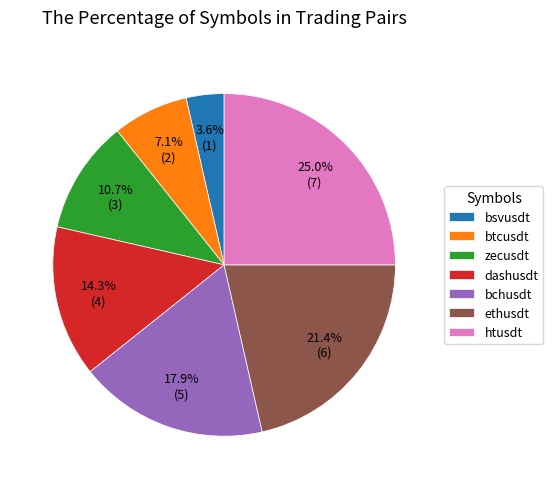

Combined, do bchusdt and dashusdt account for over 50%?

No